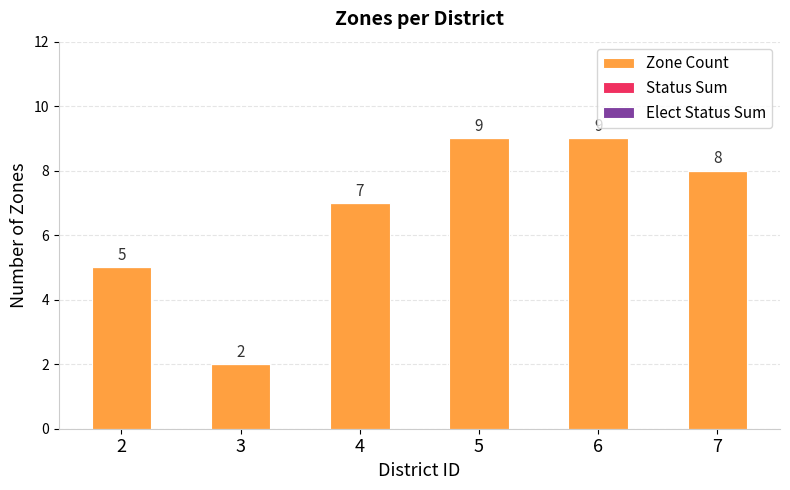

Between 5 and 3, which is larger?

5